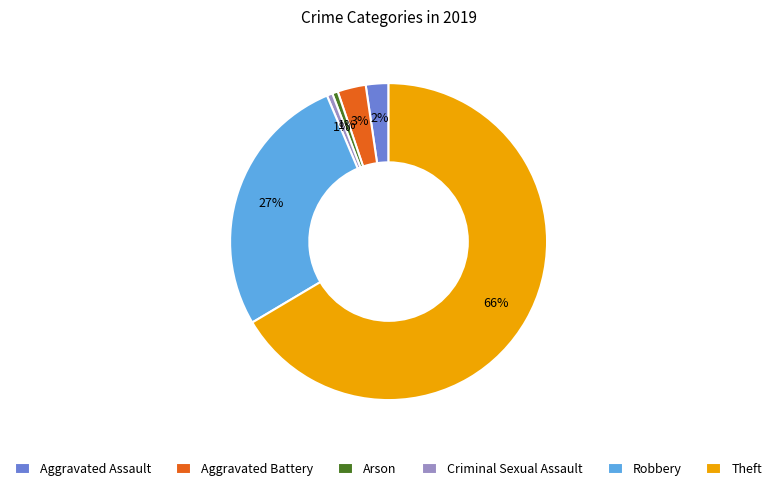

Is it true that Theft is 66% of the pie?

True